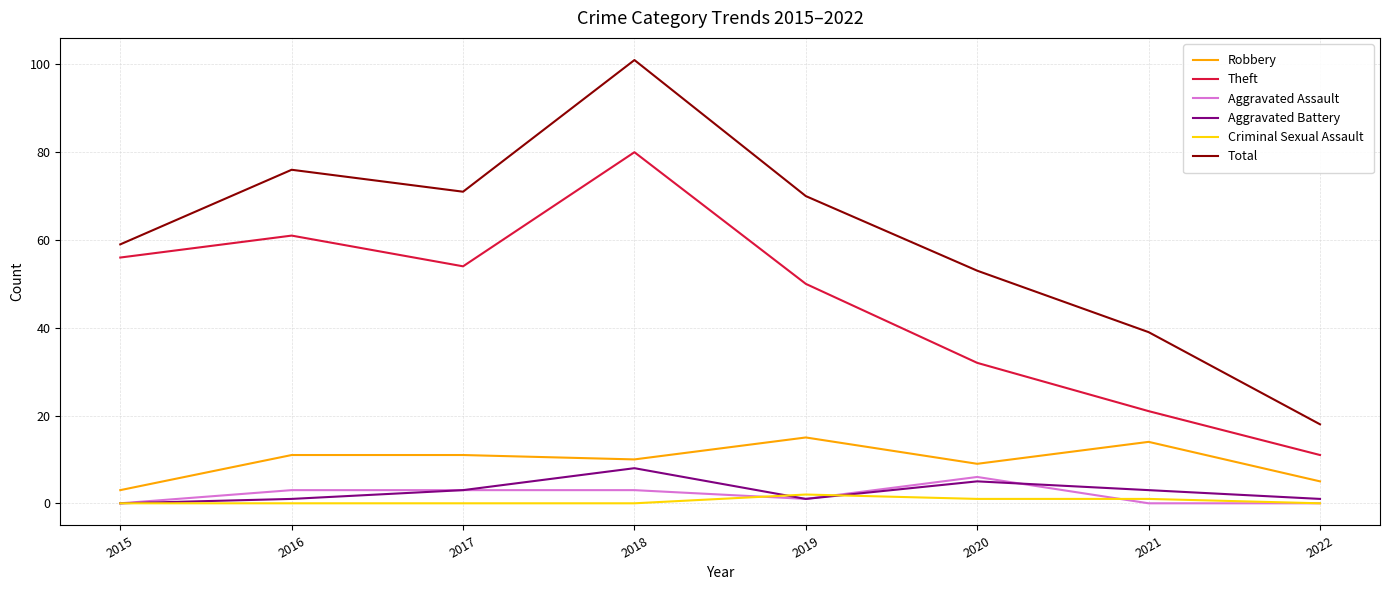

Reading left to right, transcribe all the data shown in this chart.

Robbery: 3	11	11	10	15	9	14	5
Theft: 56	61	54	80	50	32	21	11
Aggravated Assault: 0	3	3	3	1	6	0	0
Aggravated Battery: 0	1	3	8	1	5	3	1
Criminal Sexual Assault: 0	0	0	0	2	1	1	0
Total: 59	76	71	101	70	53	39	18